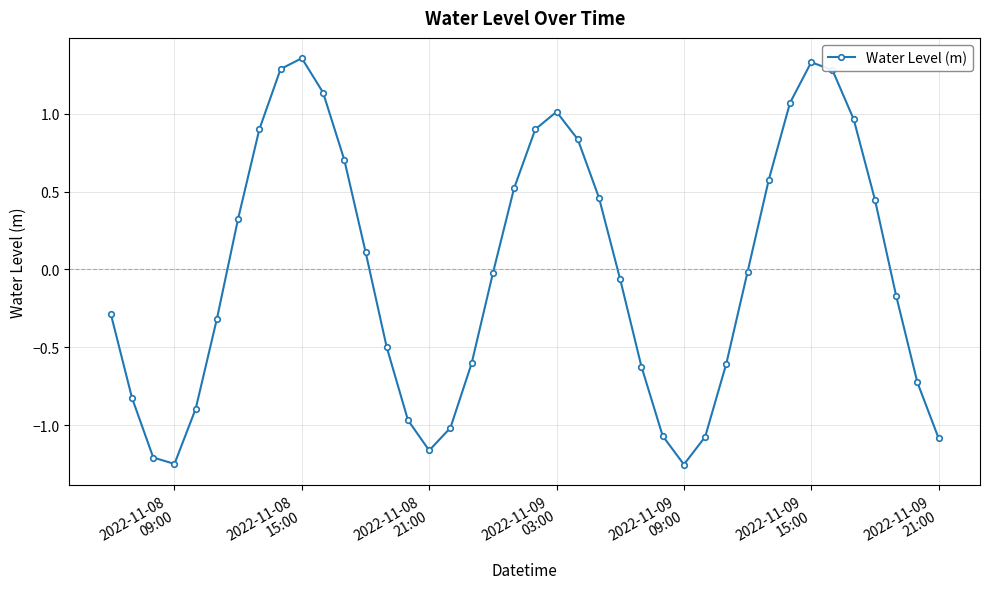

How many points are lower than both their immediate neighbors (excluding endpoints)?

3